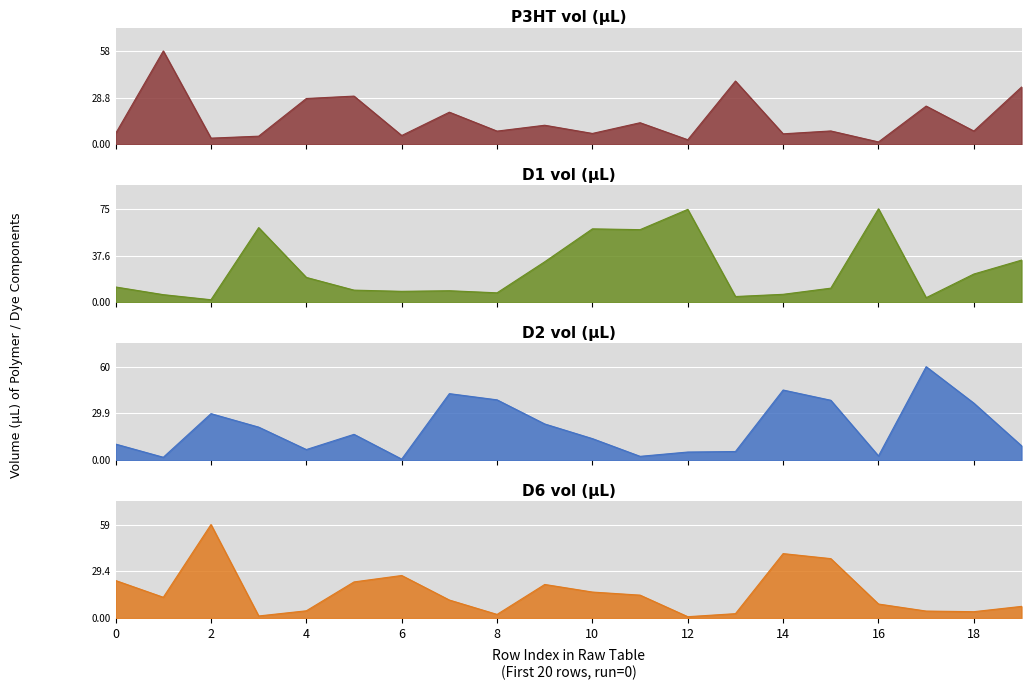

At which label is P3HT vol (µL) closest to 29?

4